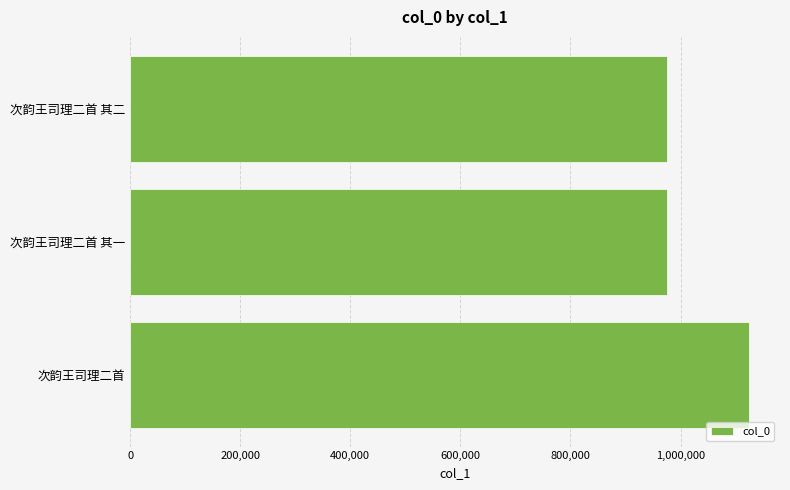

True or false: the data shows 975195 at 次韵王司理二首 其一.

True